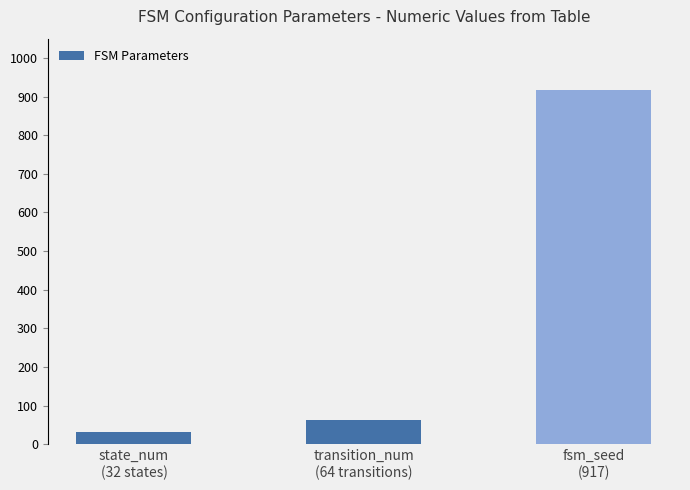

What position from the left is transition_num
(64 transitions)?

2